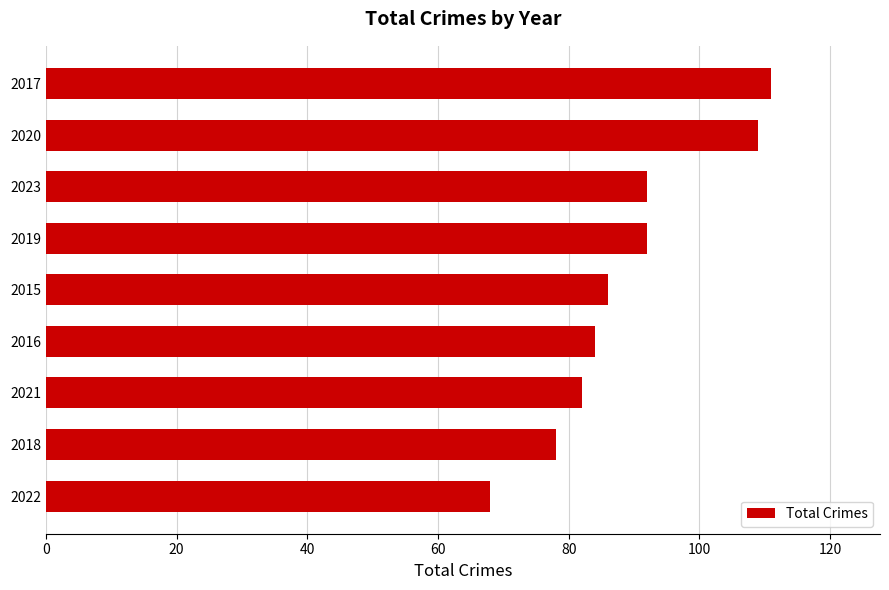

True or false: the data shows 78 at 2018.

True